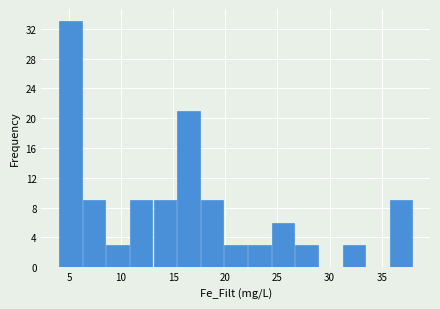

Which range on the x-axis has the tallest bar?

4.0 to 6.5